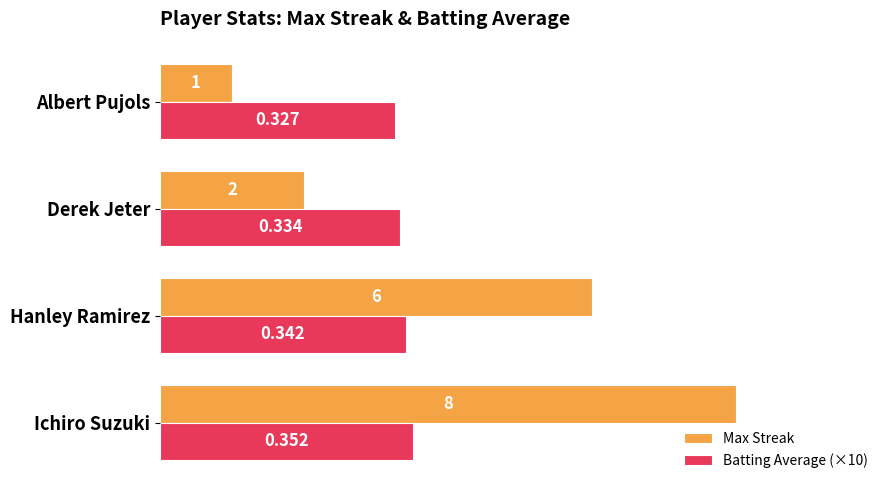

Which series changed the most between Derek Jeter and Albert Pujols?

Max Streak